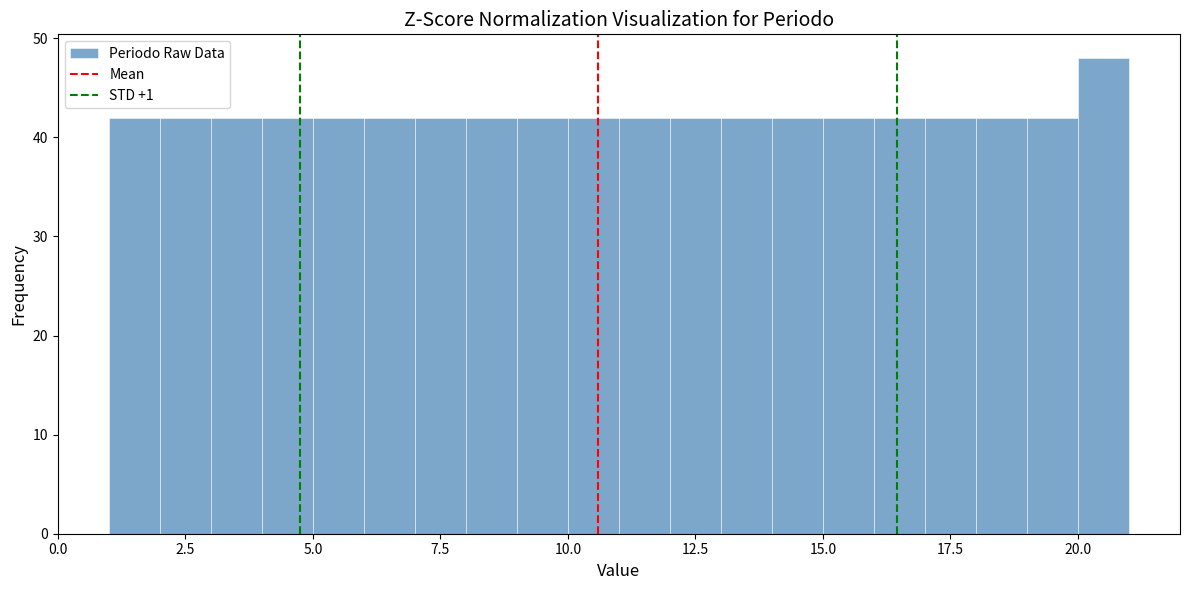

Read against the x-axis, roughly where is the centre of the tallest bar?

20.5